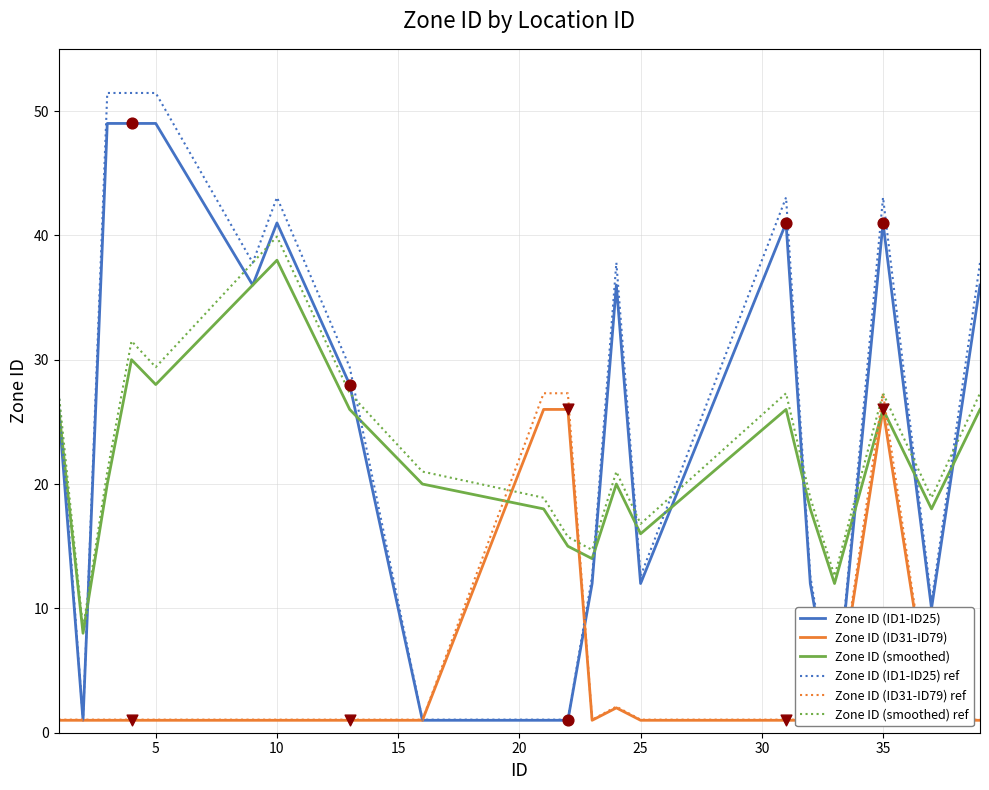

Which series reaches the maximum Y coordinate?

Zone ID (ID1-ID25) ref